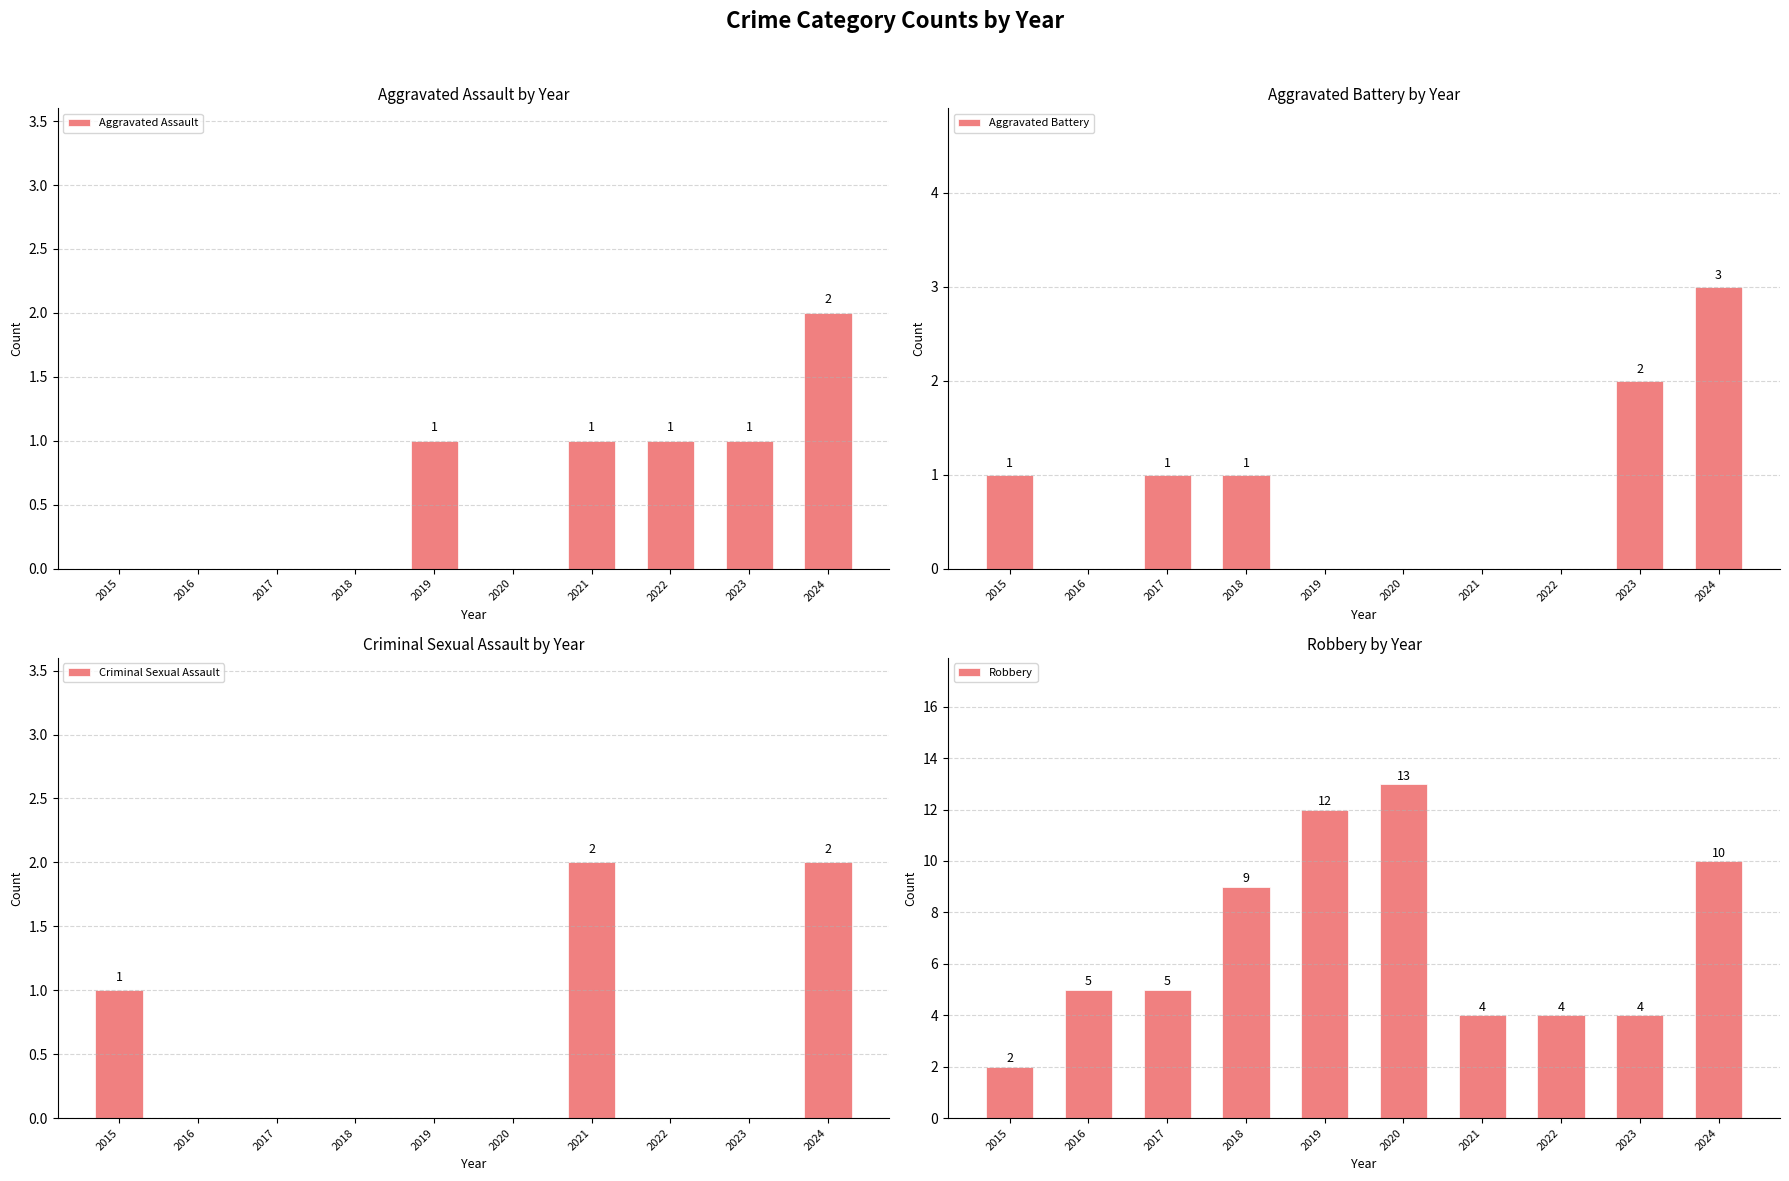

Which series has the largest total across all categories?

Robbery